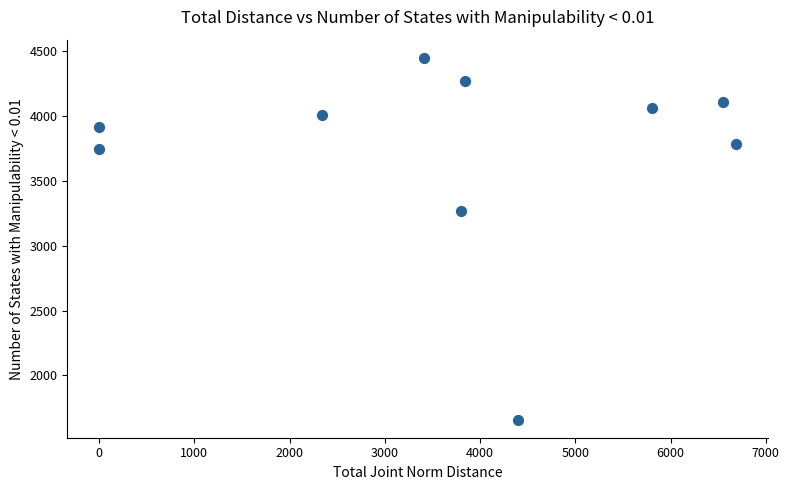

What is the range of X values (max minus min)?

6690